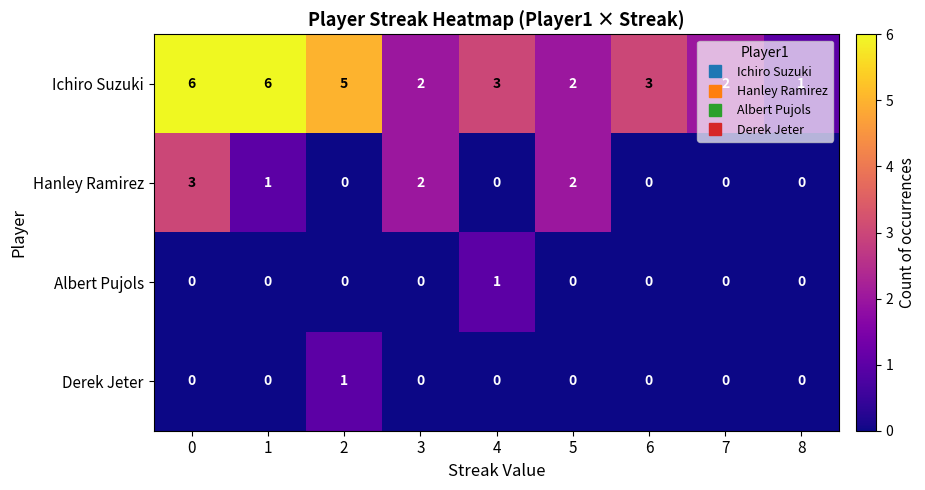

What is the difference between the highest and lowest values at 8?

1